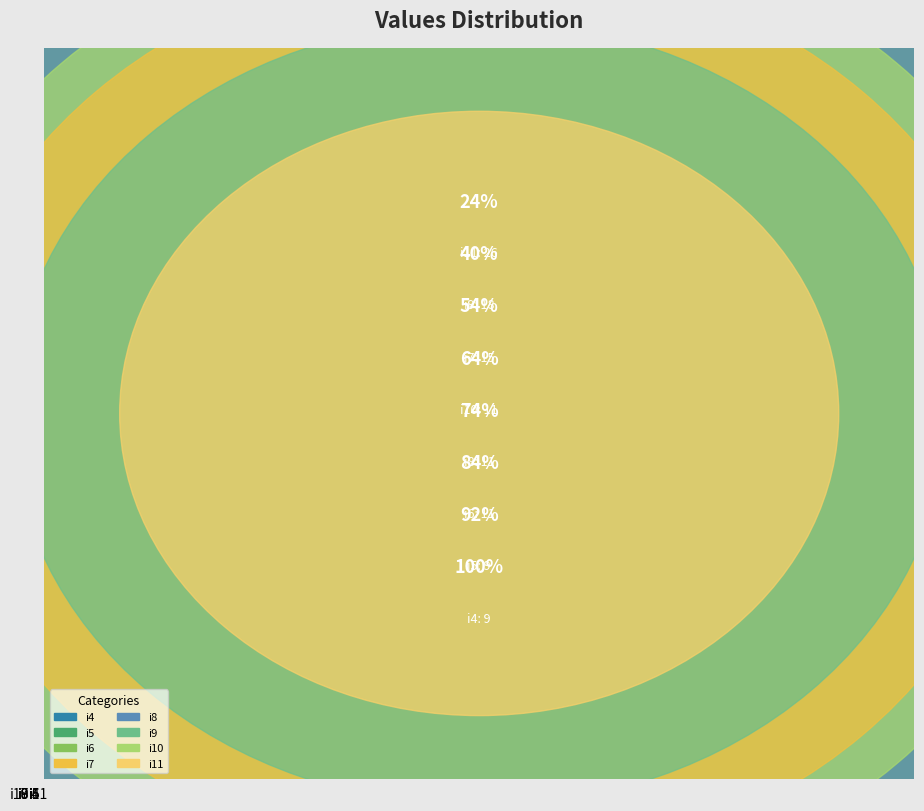

Which slice is the largest?

i11